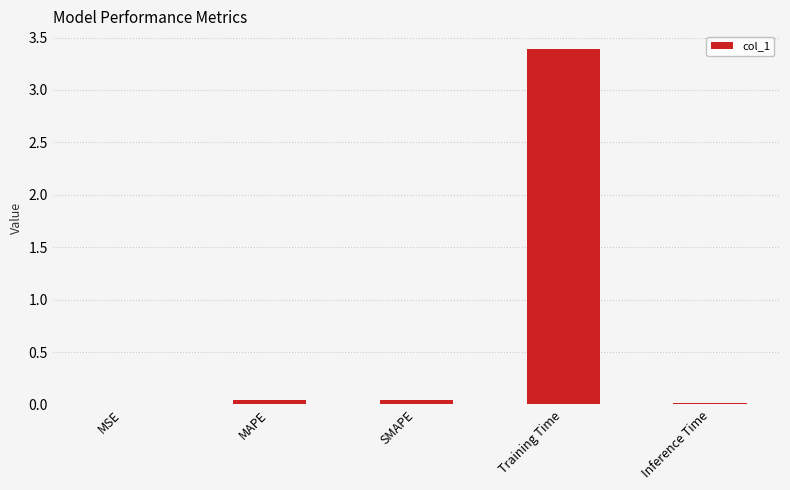

Are the bars grouped side by side (vs. stacked)?

No